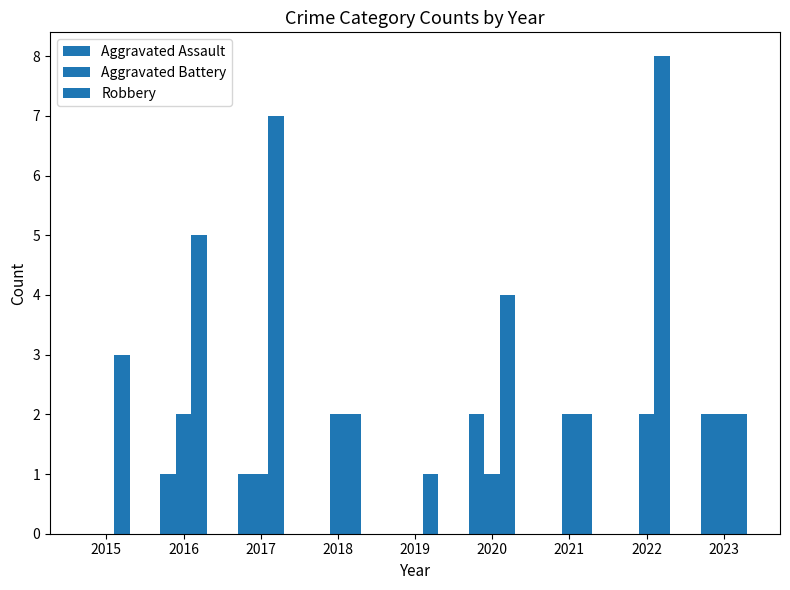

At how many categories does at least one series exceed 2?

5